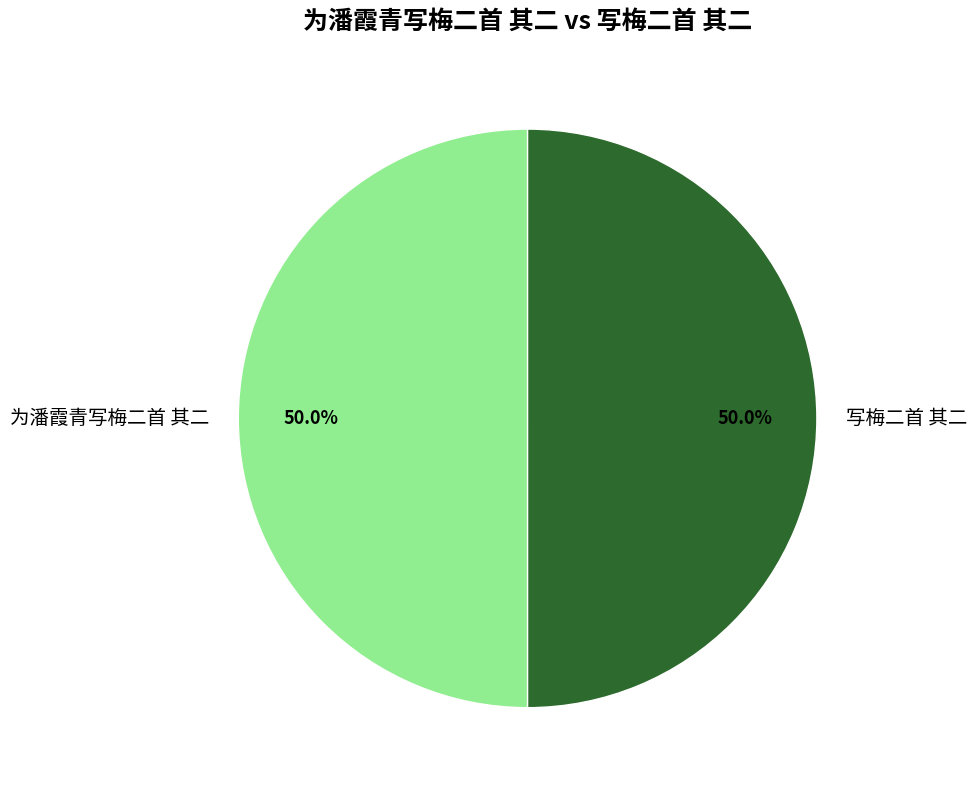

Do 写梅二首 其二 and 为潘霞青写梅二首 其二 together represent more than half of the pie?

Yes